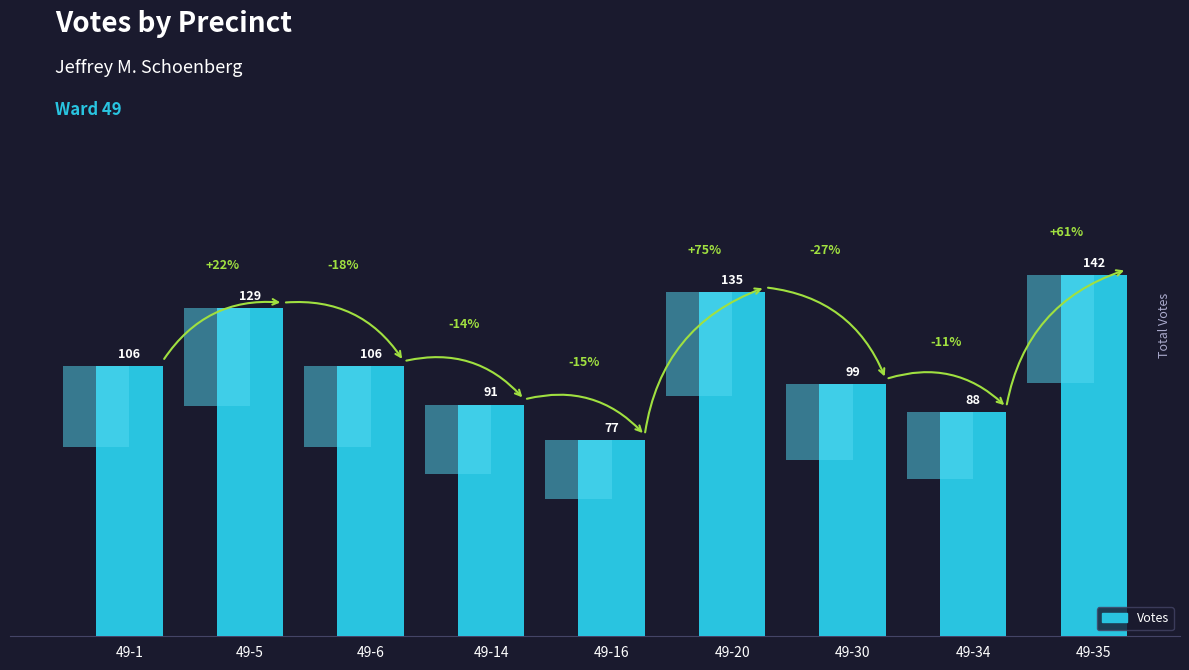

True or false: the data shows 88 at 49-34.

True